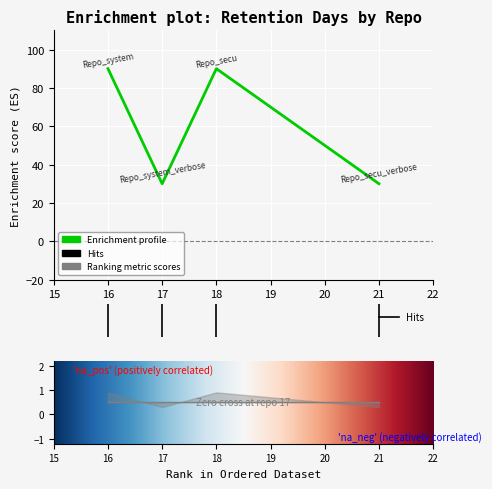

Reading left to right, what are all the values shown in this chart?

90	30	90	30